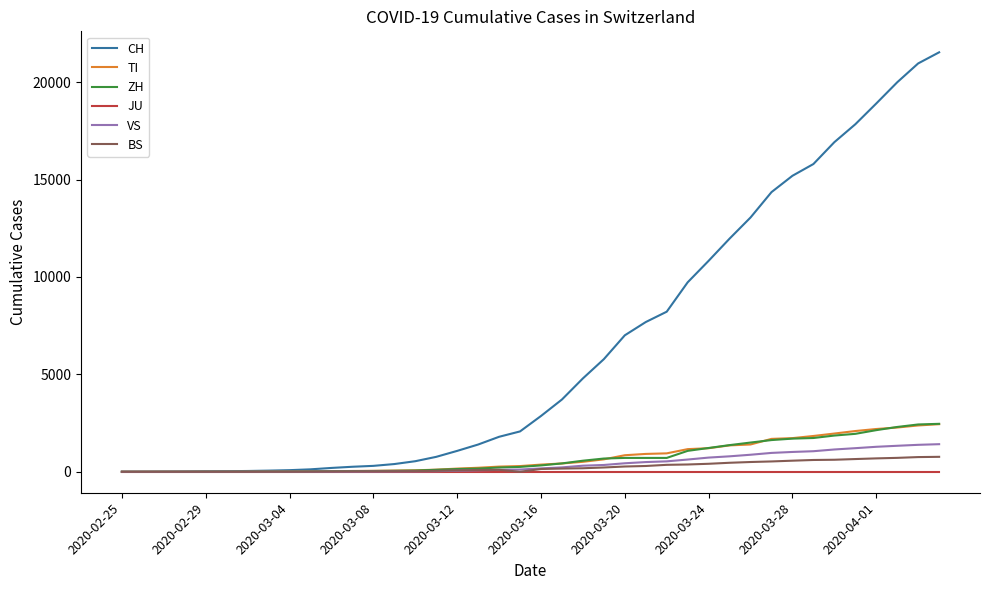

Which series has the largest total across all categories?

CH